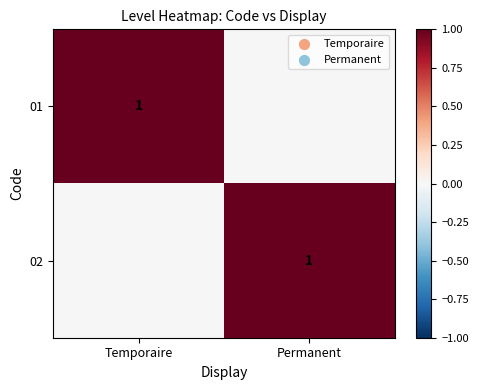

Is it true that 01 equals 1 at Temporaire?

True